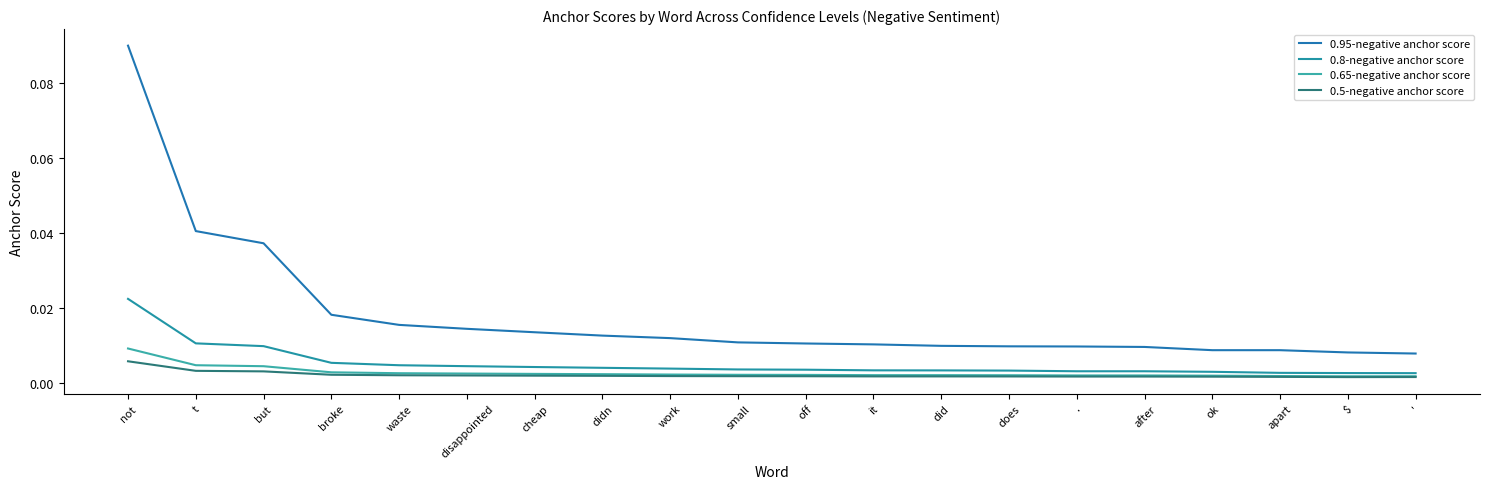

How many interior local valleys does the 0.5-negative anchor score series have?

1